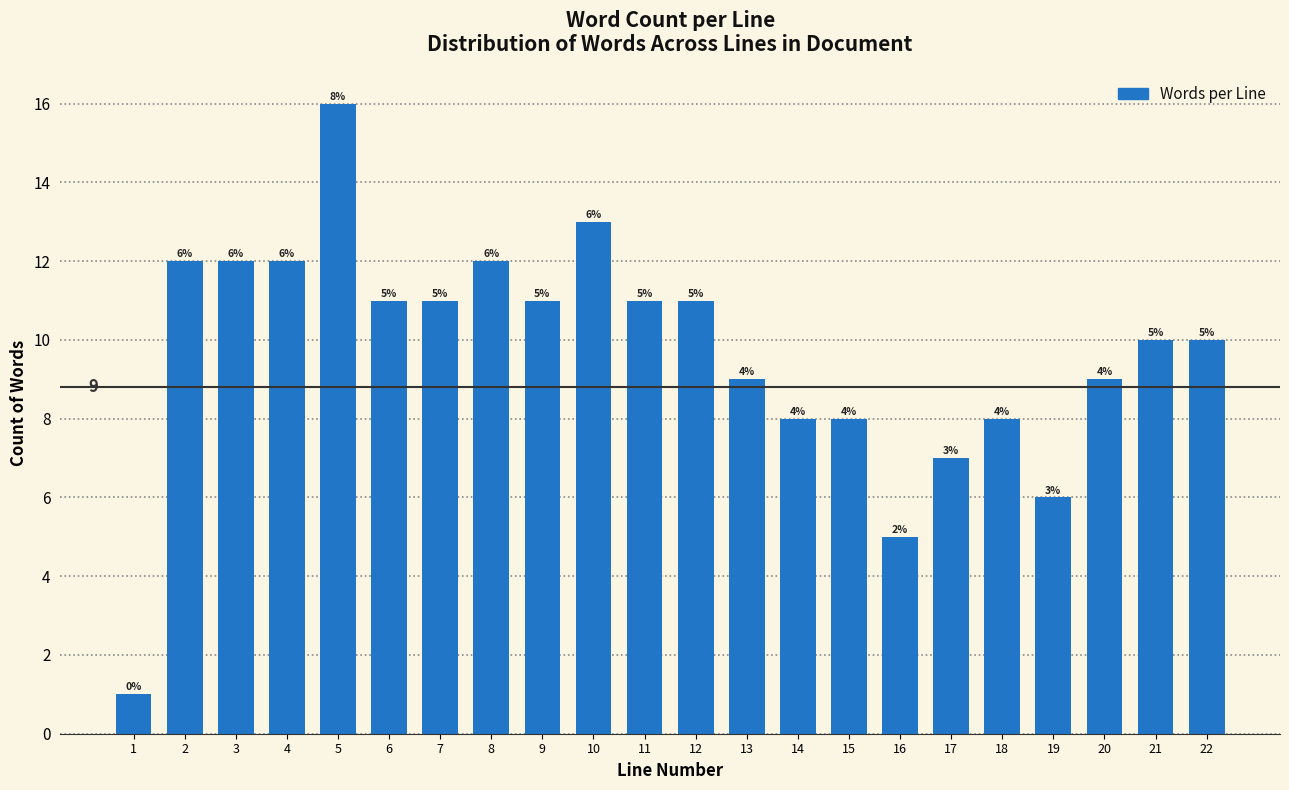

Reading left to right, extract all data points from this chart.

1	12	12	12	16	11	11	12	11	13	11	11	9	8	8	5	7	8	6	9	10	10